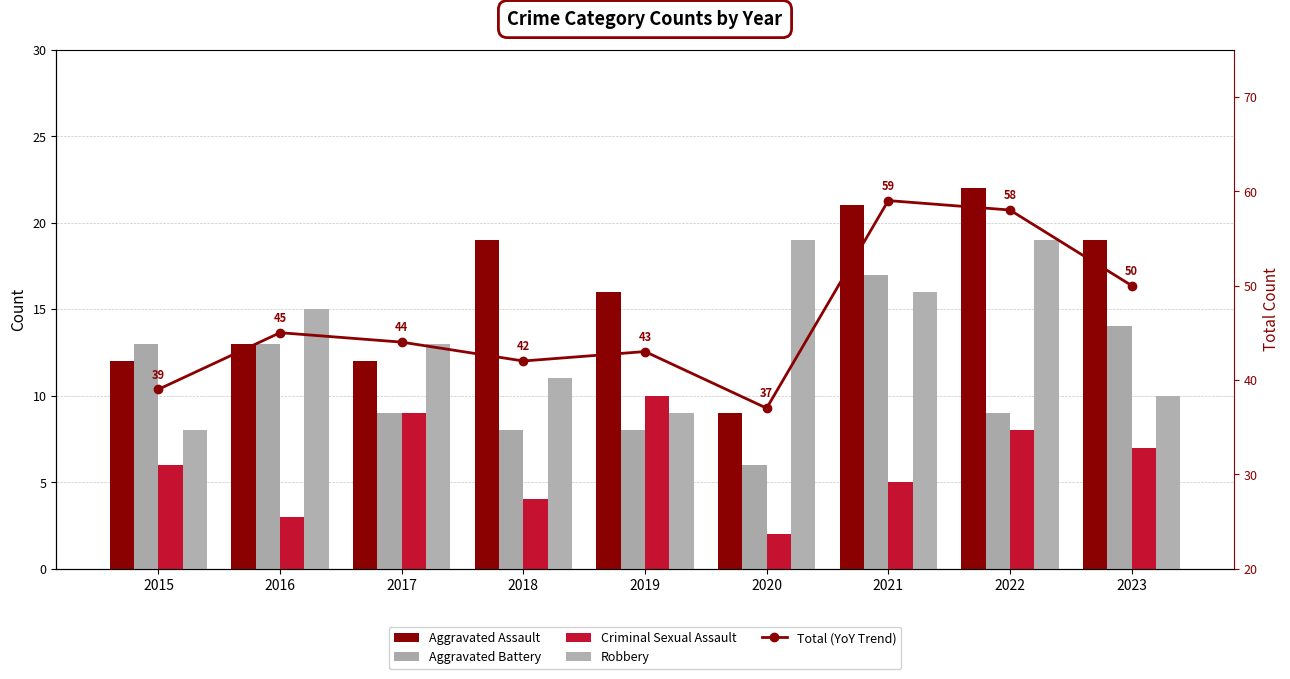

Which series has the largest range (max minus min)?

Total (YoY Trend)